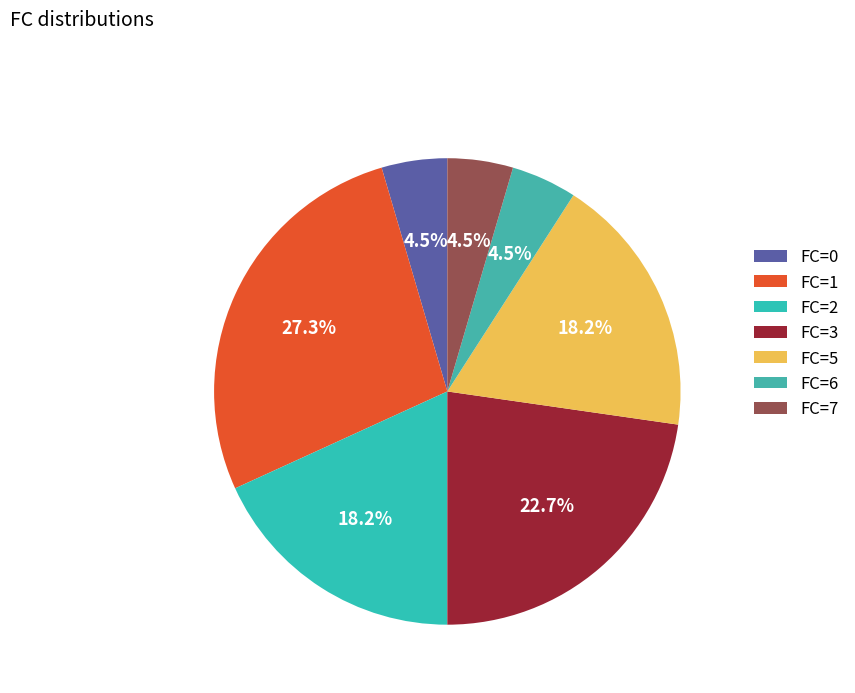

Approximately how many times larger is the value at FC=6 compared to FC=3?

0.2